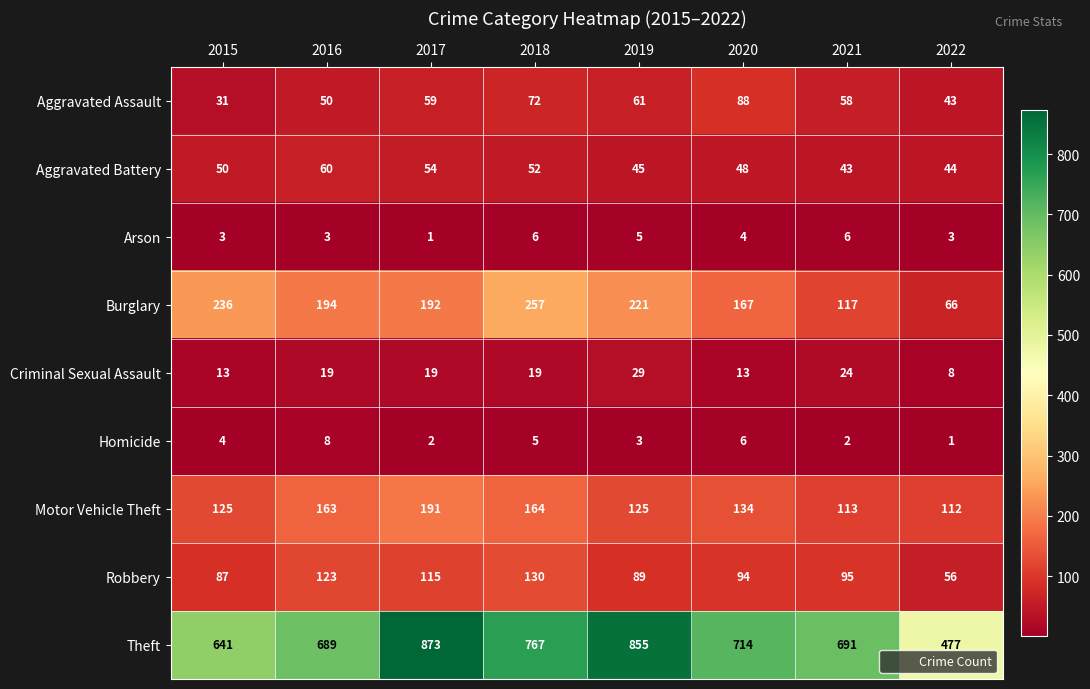

How many distinct data groups are displayed?

9